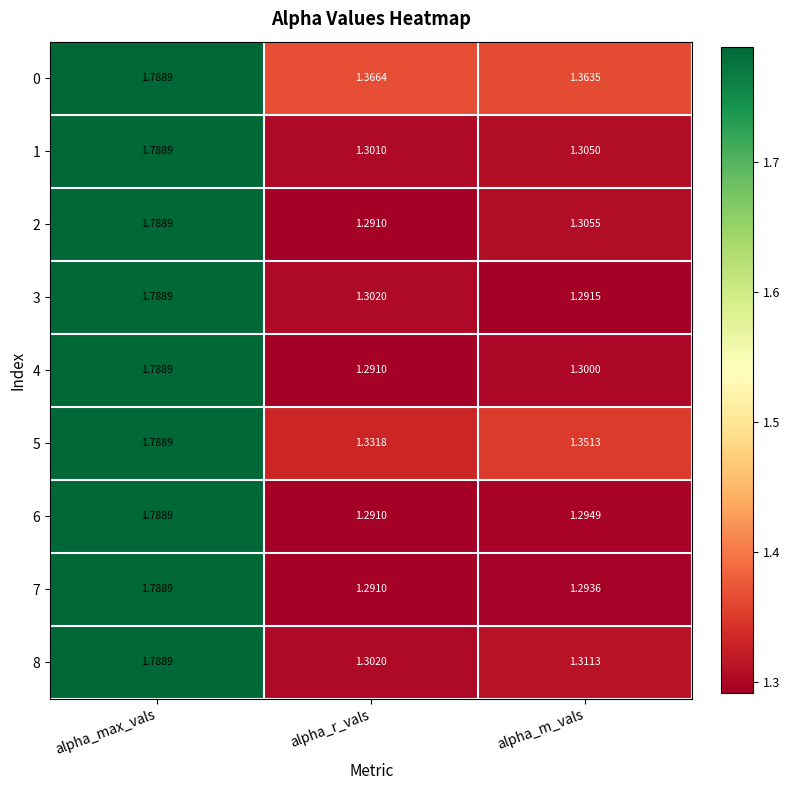

At which label is 8 closest to 1?

alpha_r_vals